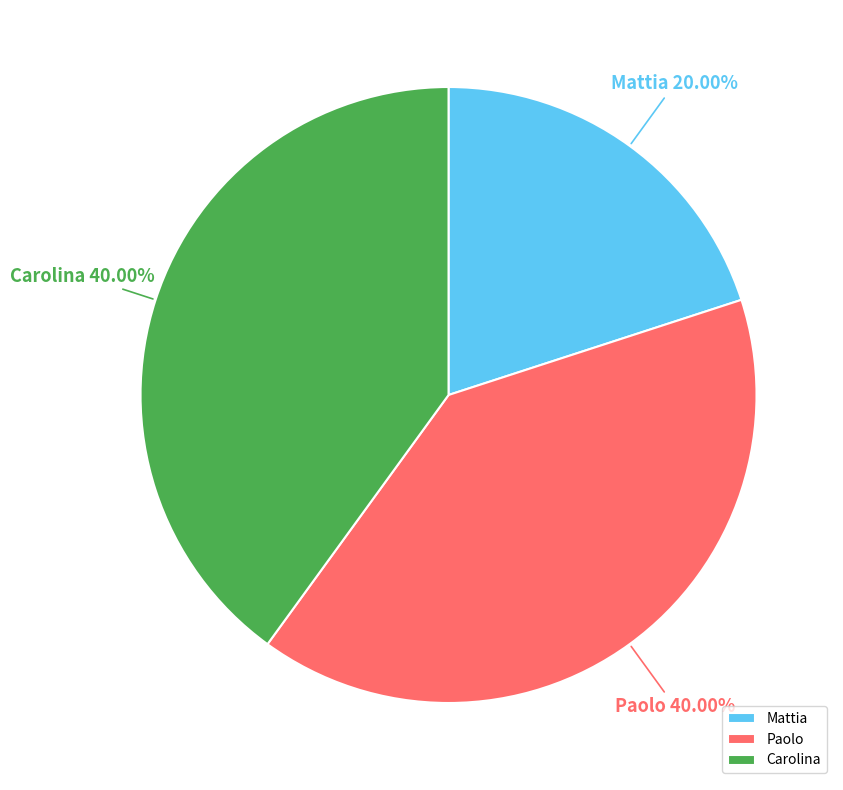

Do Paolo and Carolina together represent more than half of the pie?

Yes